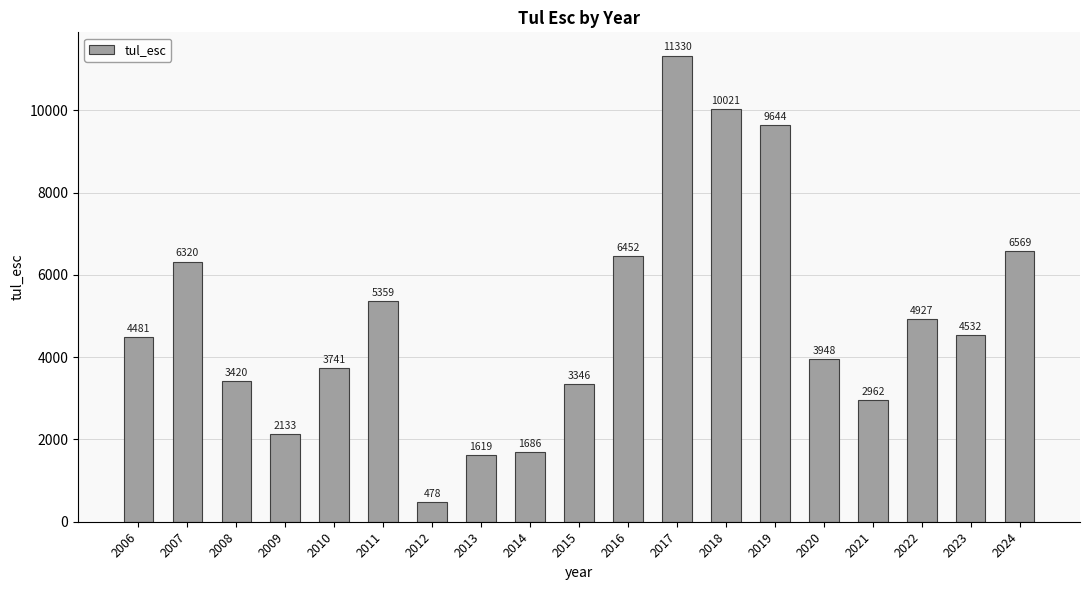

Reading right to left, what are all the values shown in this chart?

2024=6569	2023=4532	2022=4927	2021=2962	2020=3948	2019=9644	2018=10021	2017=11330	2016=6452	2015=3346	2014=1686	2013=1619	2012=478	2011=5359	2010=3741	2009=2133	2008=3420	2007=6320	2006=4481